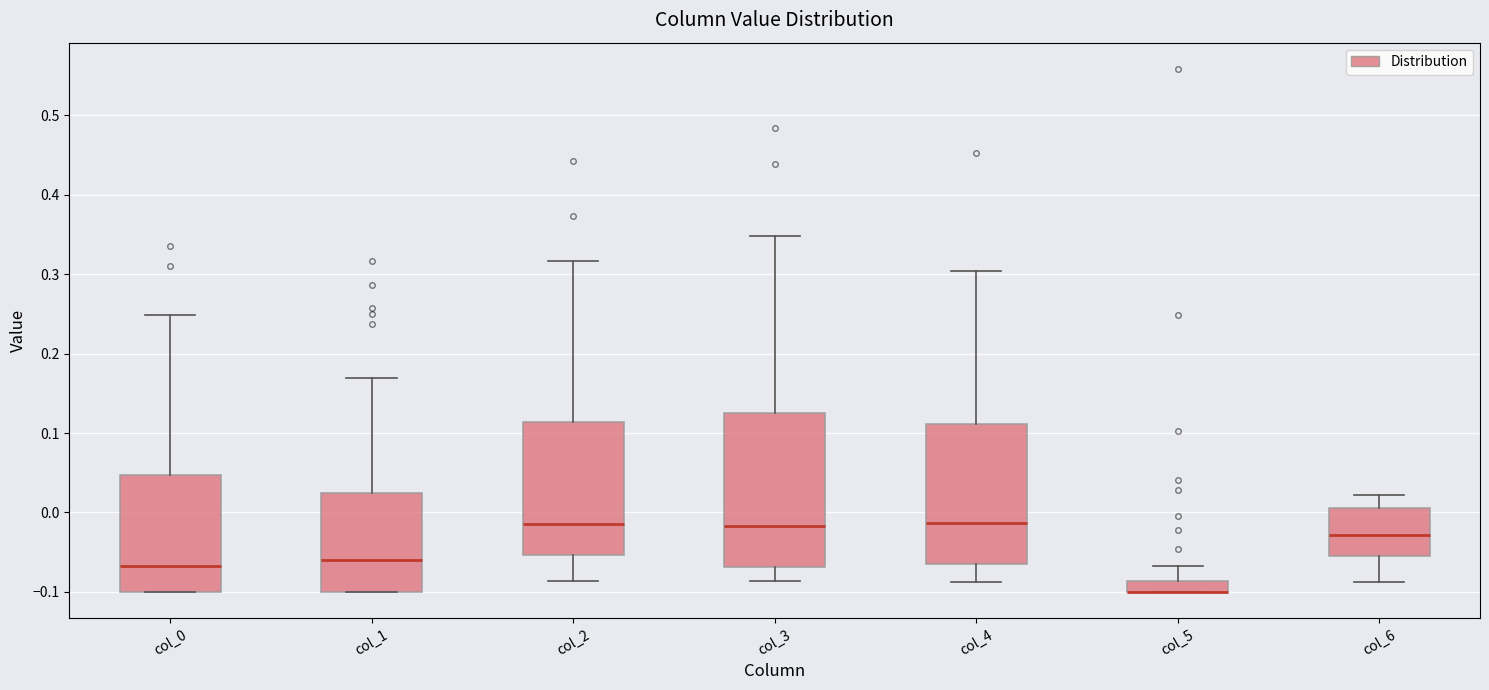

Where is the upper edge of the box for col_6 on the y-axis? The values are not printed on the chart, so give them approximately, as read against the axis.

0.01